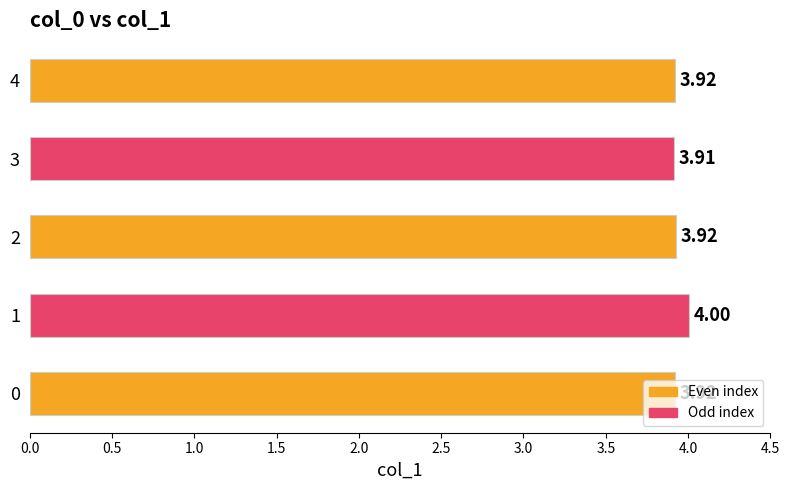

Approximately how many times larger is the value at 1 compared to 0?

1.0